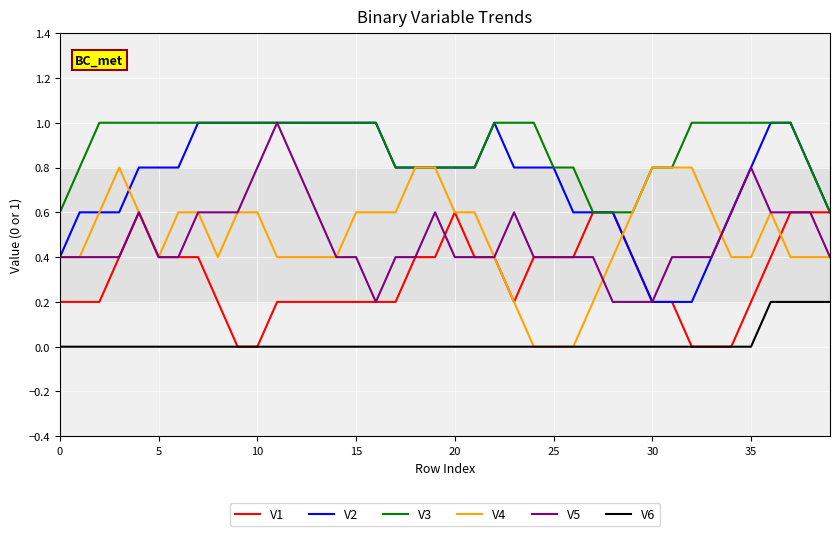

Which series has the largest total across all categories?

V3